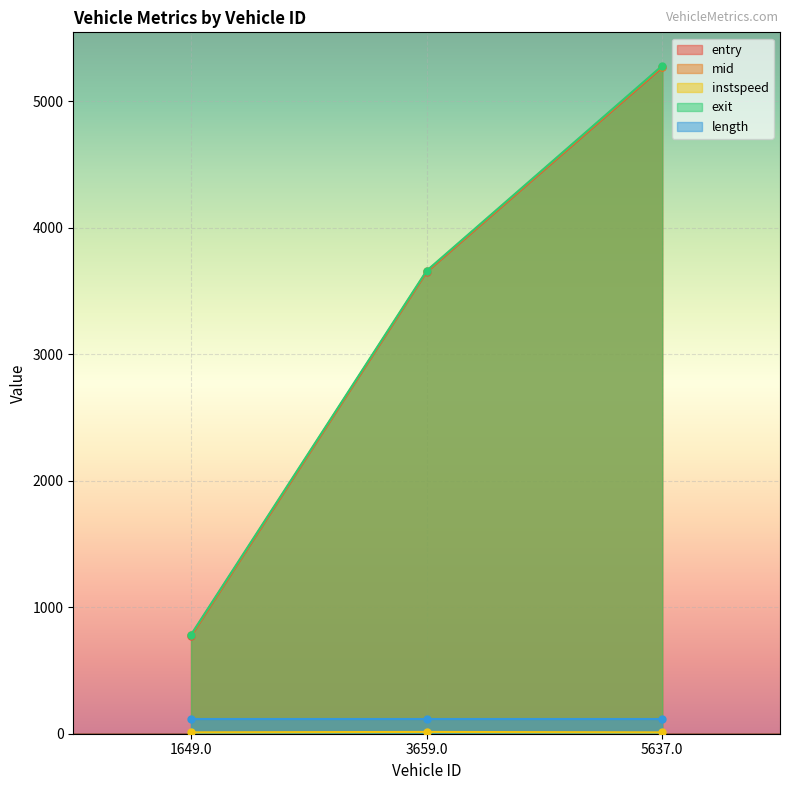

True or false: exit has a value of 422.0 at 1649.0.

False